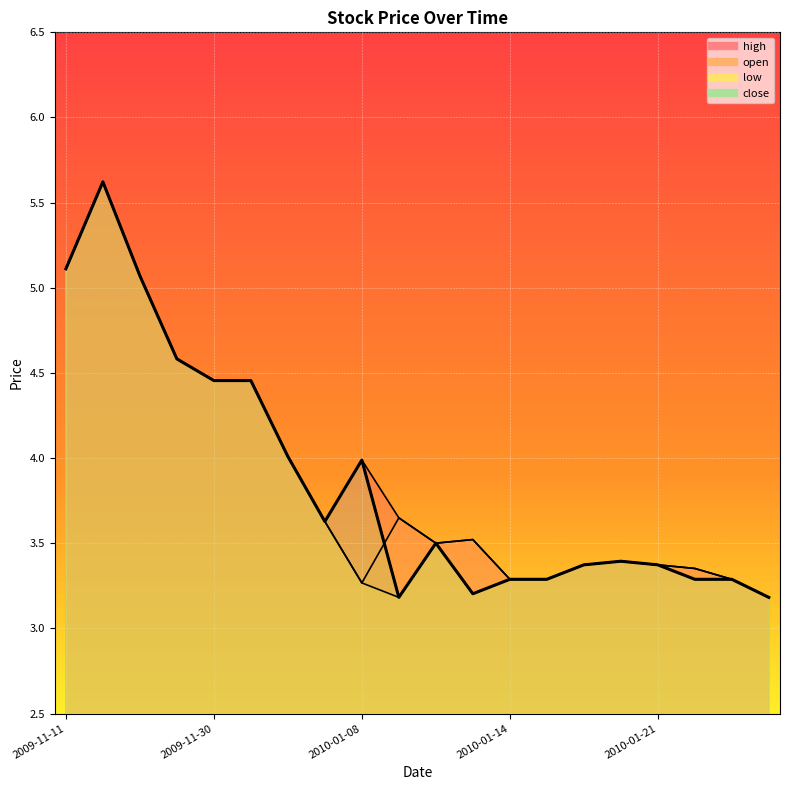

True or false: close and low intersect in this chart.

False